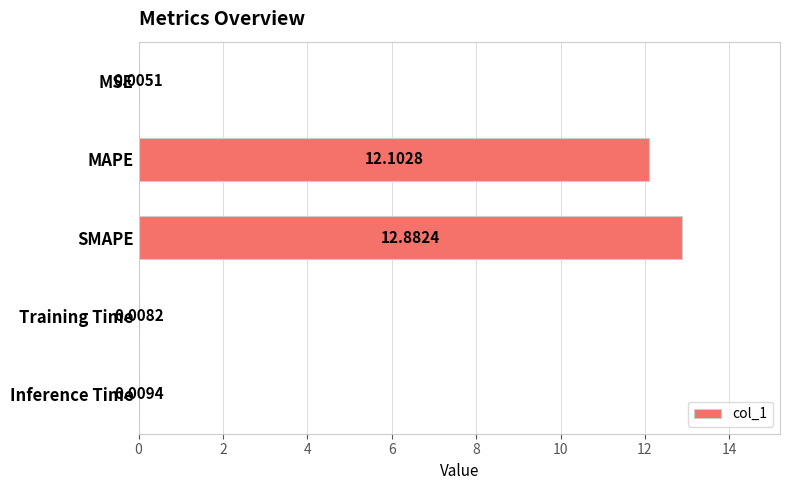

Where is the data nearest to the value 6?

Inference Time